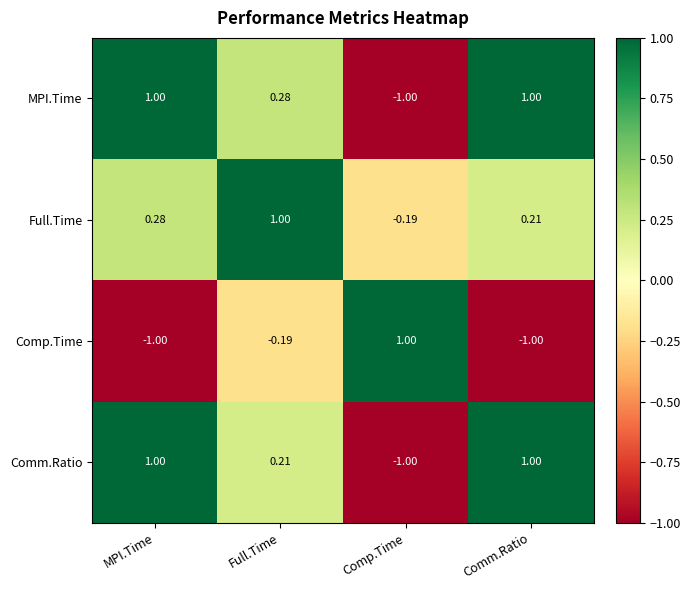

Which series changed the most between MPI.Time and Comm.Ratio?

Full.Time